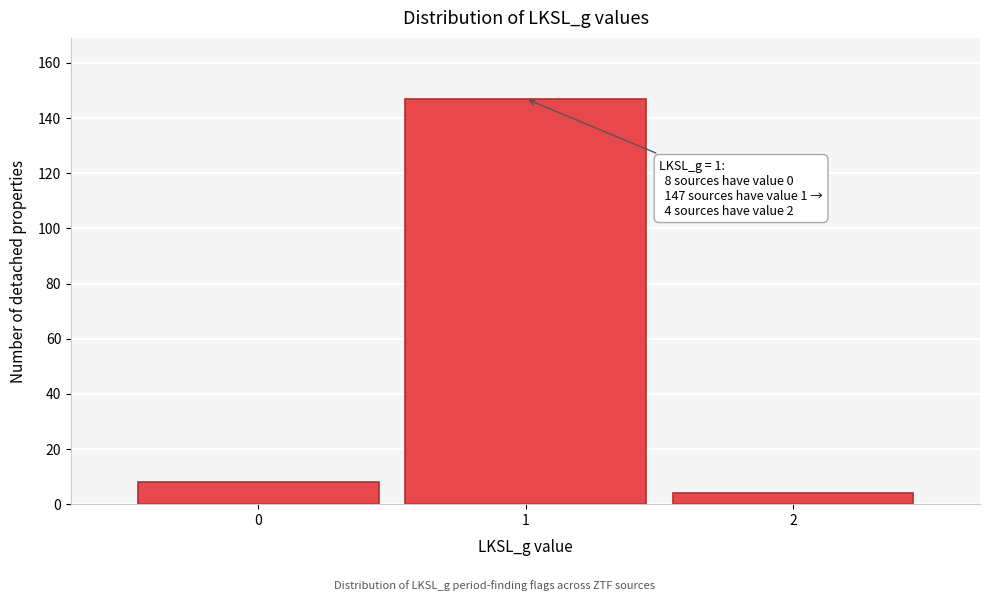

Reading left to right, transcribe all the data shown in this chart.

8	147	4